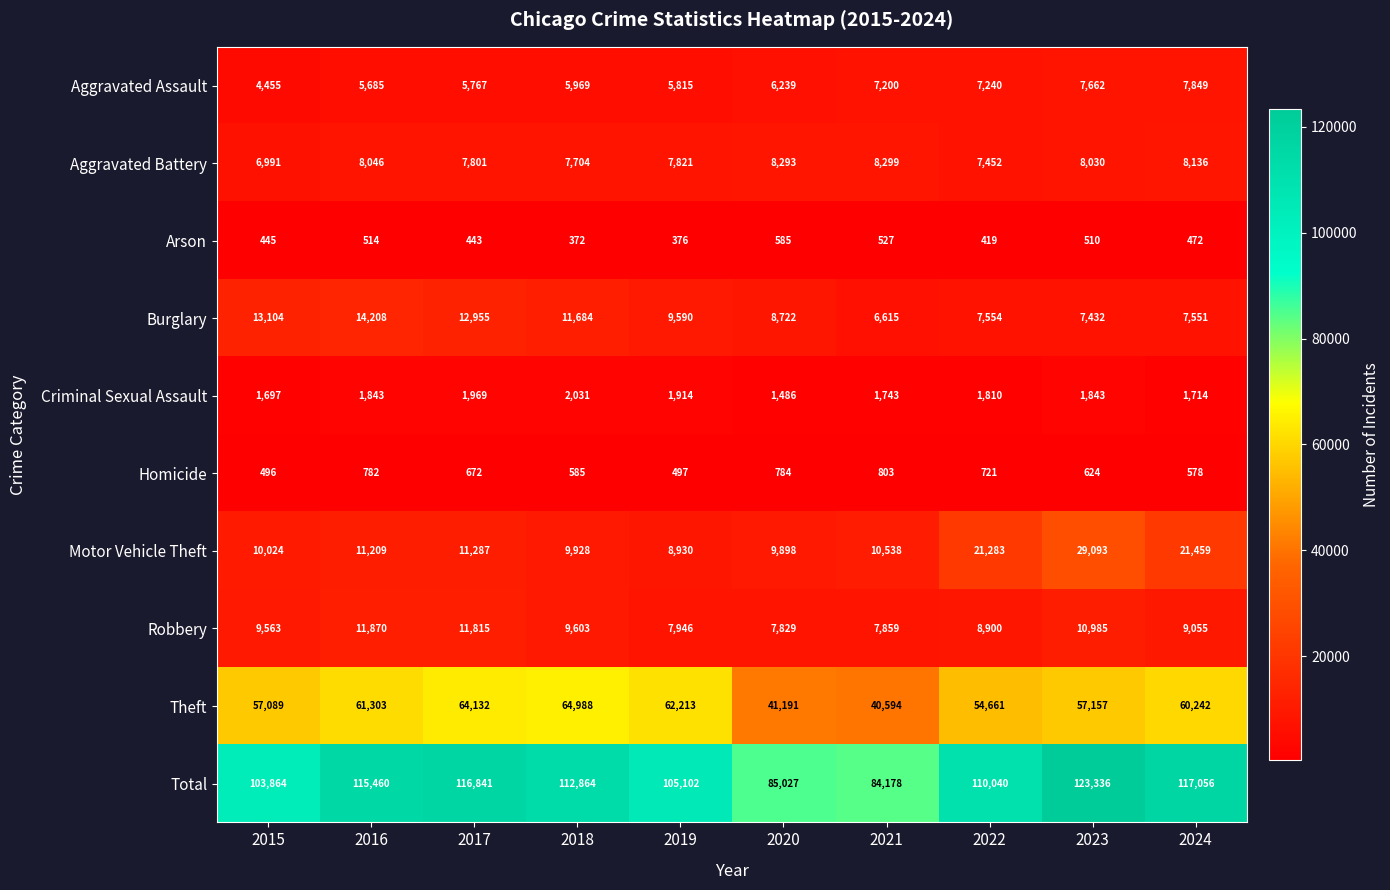

At 2016, list the series in order from smallest to largest.

Arson, Homicide, Criminal Sexual Assault, Aggravated Assault, Aggravated Battery, Motor Vehicle Theft, Robbery, Burglary, Theft, Total